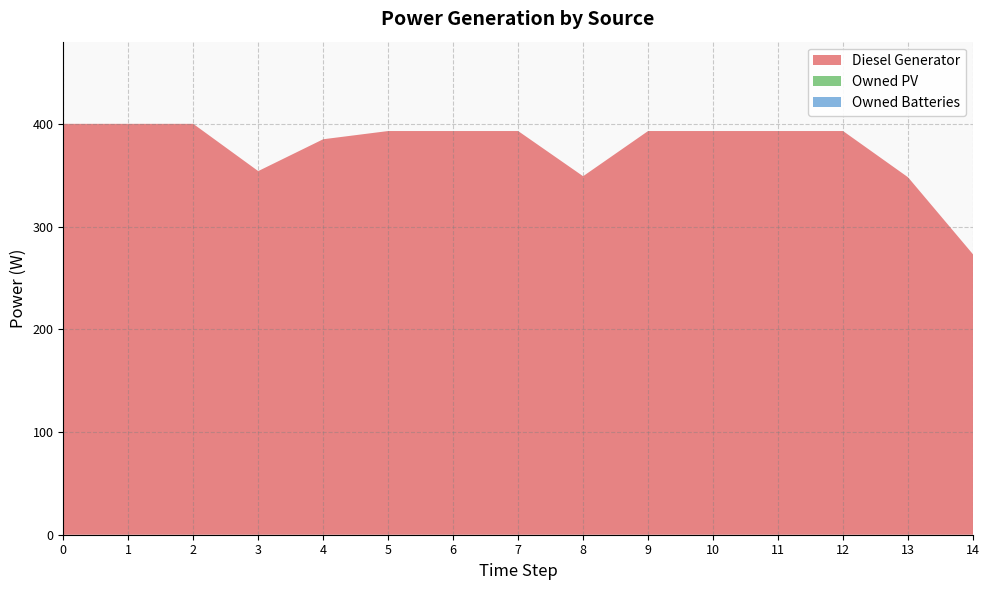

Reading left to right, extract all data points from this chart.

Diesel Generator: 400	400	400	354	385	393	393	393	349	393	393	393	393	348	273
Owned PV: 0	0	0	0	0	0	0	0	0	0	0	0	0	0	0
Owned Batteries: 0	0	0	0	0	0	0	0	0	0	0	0	0	0	0